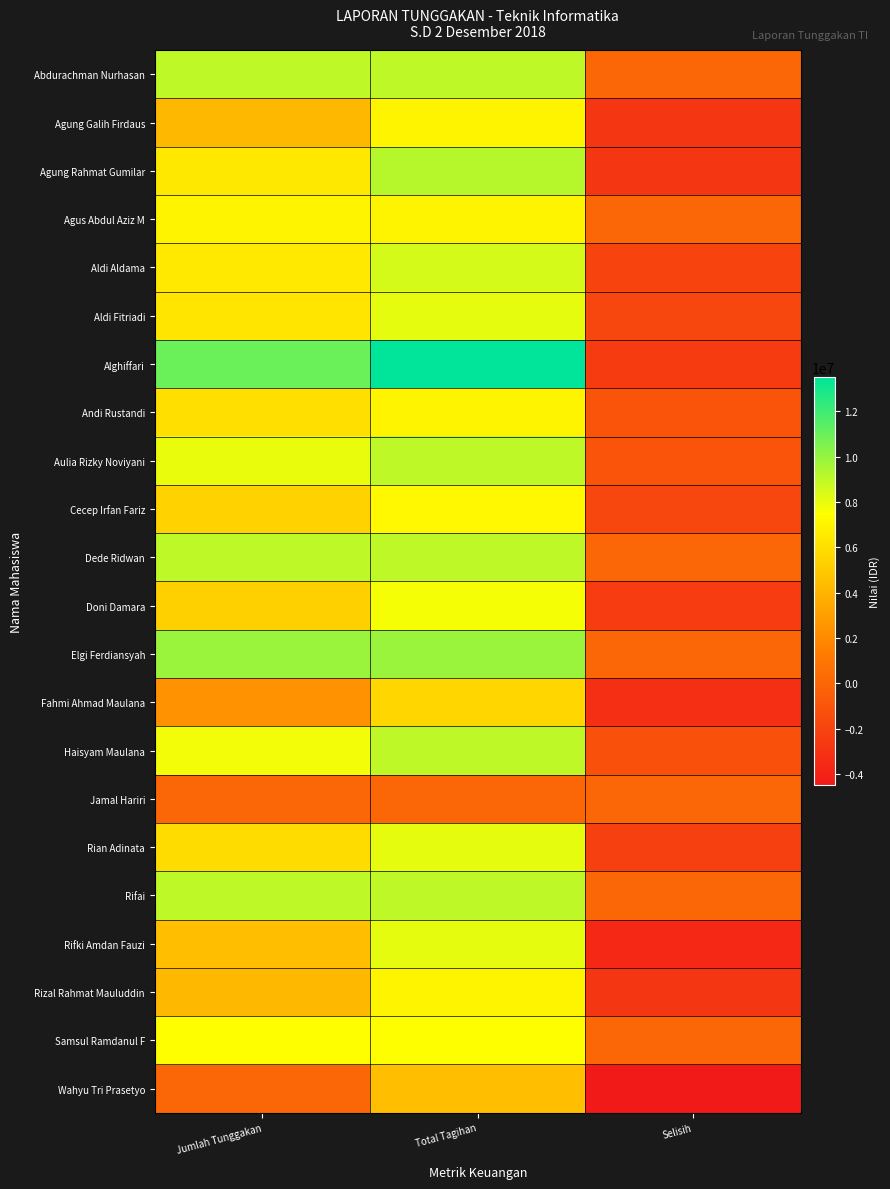

Reading left to right, list all the values displayed in this chart.

Abdurachman Nurhasan: Jumlah Tunggakan=9000000	Total Tagihan=9000000	Selisih=0
Agung Galih Firdaus: Jumlah Tunggakan=4200000	Total Tagihan=7000000	Selisih=-2800000
Agung Rahmat Gumilar: Jumlah Tunggakan=6440000	Total Tagihan=9200000	Selisih=-2760000
Agus Abdul Aziz M: Jumlah Tunggakan=7000000	Total Tagihan=7000000	Selisih=0
Aldi Aldama: Jumlah Tunggakan=6500000	Total Tagihan=8500000	Selisih=-2000000
Aldi Fitriadi: Jumlah Tunggakan=6300000	Total Tagihan=8100000	Selisih=-1800000
Alghiffari: Jumlah Tunggakan=11000000	Total Tagihan=13500000	Selisih=-2500000
Andi Rustandi: Jumlah Tunggakan=6000000	Total Tagihan=7000000	Selisih=-1000000
Aulia Rizky Noviyani: Jumlah Tunggakan=8000000	Total Tagihan=9000000	Selisih=-1000000
Cecep Irfan Fariz: Jumlah Tunggakan=5400000	Total Tagihan=7200000	Selisih=-1800000
Dede Ridwan: Jumlah Tunggakan=9000000	Total Tagihan=9000000	Selisih=0
Doni Damara: Jumlah Tunggakan=5300000	Total Tagihan=7700000	Selisih=-2400000
Elgi Ferdiansyah: Jumlah Tunggakan=9850000	Total Tagihan=9850000	Selisih=0
Fahmi Ahmad Maulana: Jumlah Tunggakan=2400000	Total Tagihan=5600000	Selisih=-3200000
Haisyam Maulana: Jumlah Tunggakan=7800000	Total Tagihan=9000000	Selisih=-1200000
Jamal Hariri: Jumlah Tunggakan=0	Total Tagihan=0	Selisih=0
Rian Adinata: Jumlah Tunggakan=5900000	Total Tagihan=8100000	Selisih=-2200000
Rifai: Jumlah Tunggakan=9000000	Total Tagihan=9000000	Selisih=0
Rifki Amdan Fauzi: Jumlah Tunggakan=4500000	Total Tagihan=8100000	Selisih=-3600000
Rizal Rahmat Mauluddin: Jumlah Tunggakan=4200000	Total Tagihan=7000000	Selisih=-2800000
Samsul Ramdanul F: Jumlah Tunggakan=7500000	Total Tagihan=7500000	Selisih=0
Wahyu Tri Prasetyo: Jumlah Tunggakan=0	Total Tagihan=4500000	Selisih=-4500000